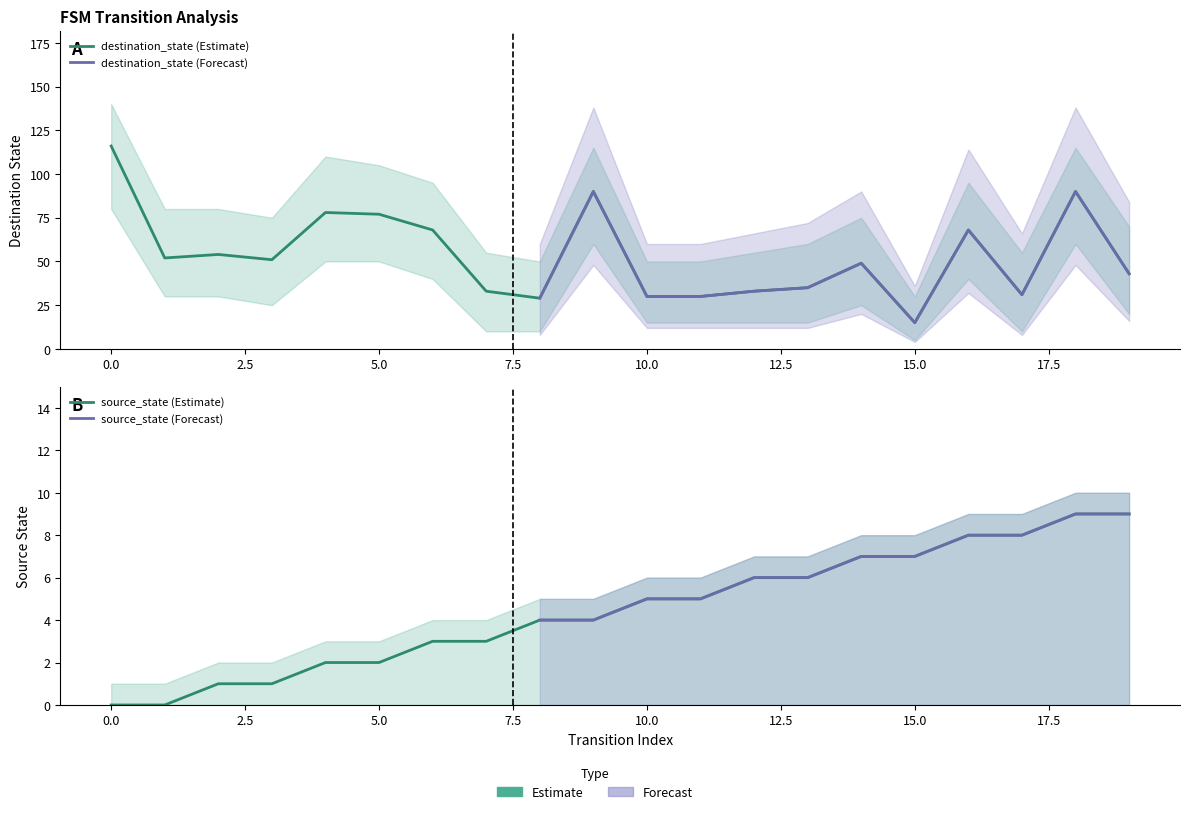

Reading left to right, transcribe all the data shown in this chart.

source_state: 0=0	1=0	2=1	3=1	4=2	5=2	6=3	7=3	8=4	9=4	10=5	11=5	12=6	13=6	14=7	15=7	16=8	17=8	18=9	19=9
destination_state: 0=116	1=52	2=54	3=51	4=78	5=77	6=68	7=33	8=29	9=90	10=30	11=30	12=33	13=35	14=49	15=15	16=68	17=31	18=90	19=43